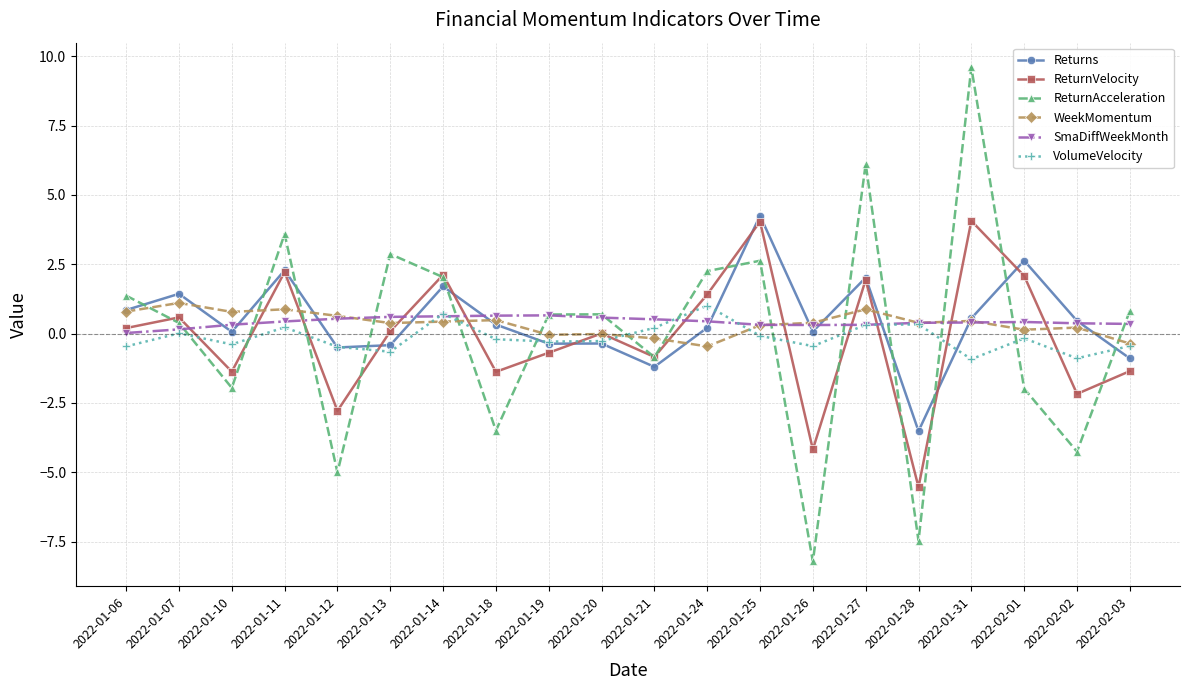

What is the sum of all Returns values?

9.6